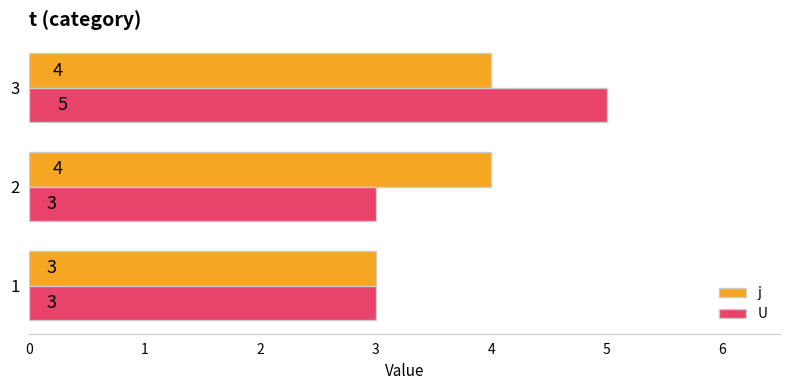

What are all the series names shown in the legend?

j, U